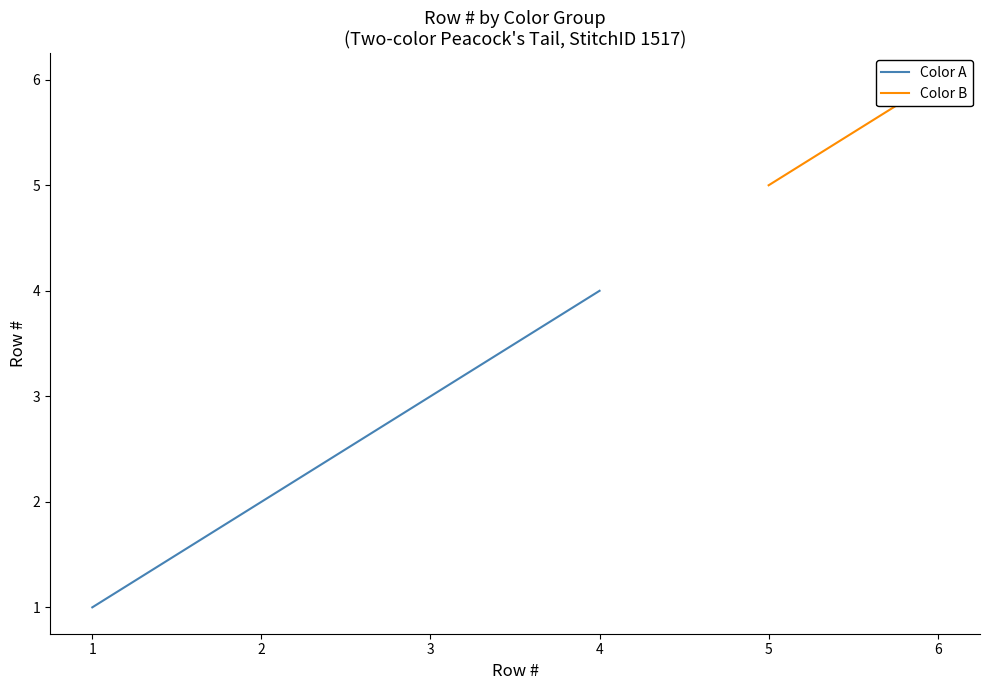

What is the maximum value shown in the chart?

4